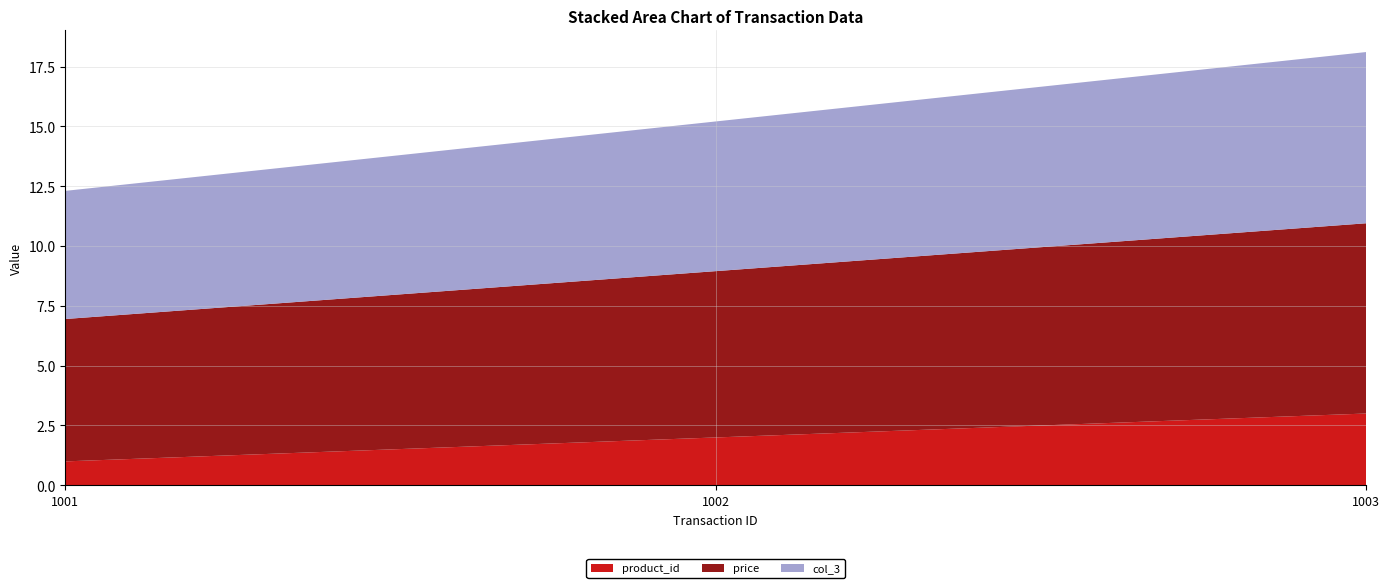

Reading left to right, extract all data points from this chart.

product_id: 1.0	2.0	3.0
price: 6.0	7.0	8.0
col_3: 5.4	6.3	7.2